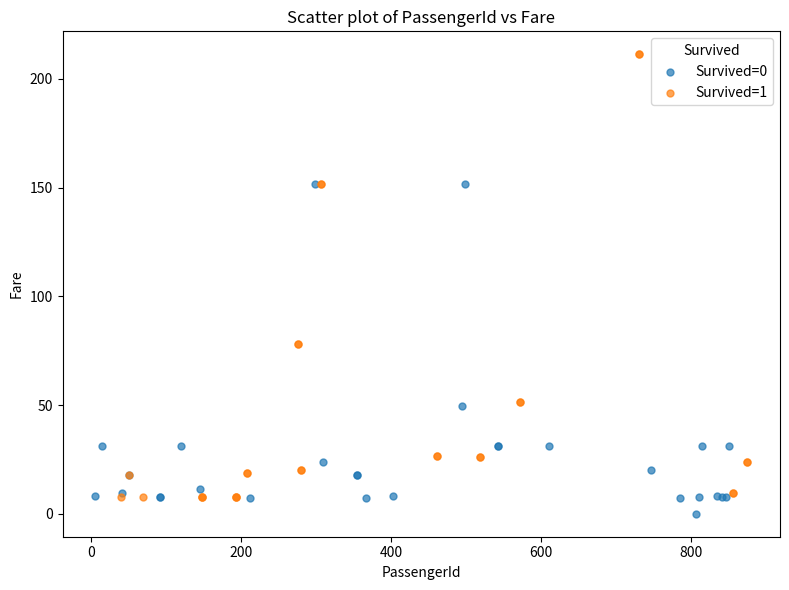

Which series has the largest Y range (max minus min)?

Survived=1